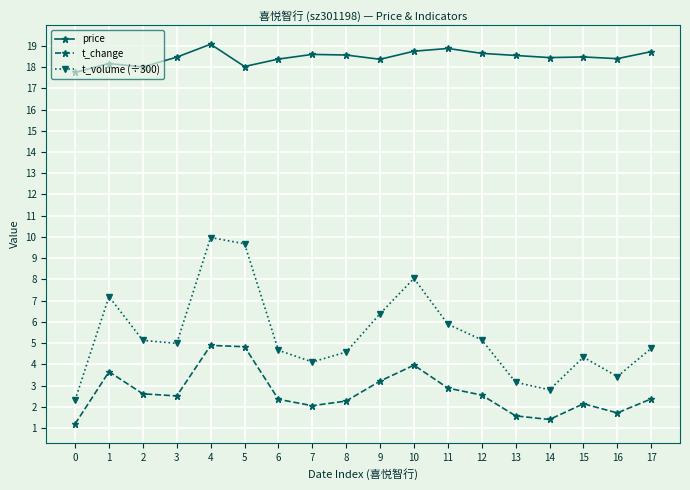

The price series shows 26.3 at 15. True or false?

False